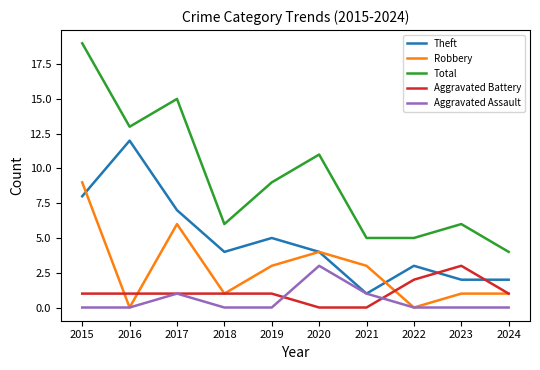

What is the spread (max minus min) of values at 2015?

19